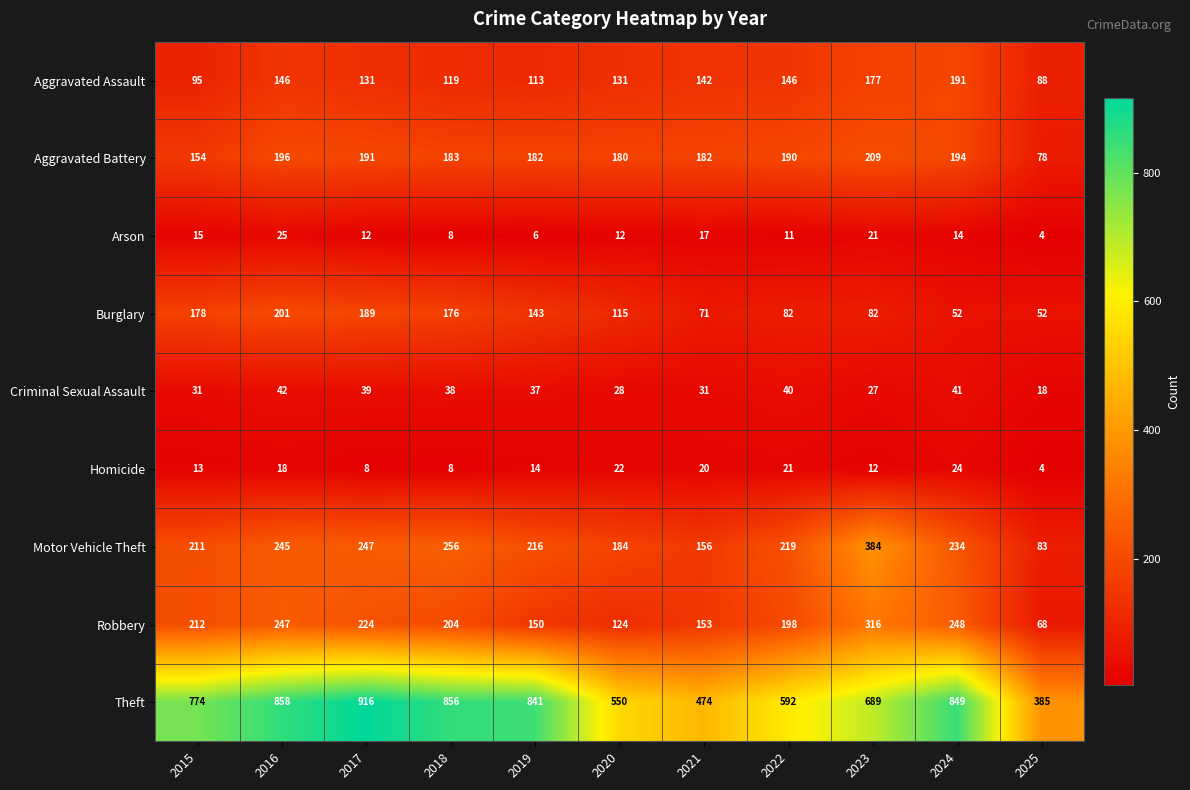

At 2017, list the series in order from smallest to largest.

Homicide, Arson, Criminal Sexual Assault, Aggravated Assault, Burglary, Aggravated Battery, Robbery, Motor Vehicle Theft, Theft